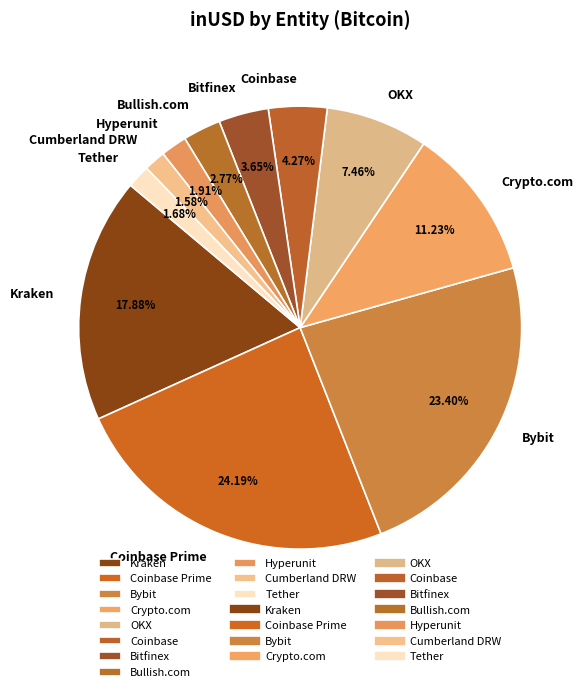

How much of the chart is everything except Crypto.com?

88.8%